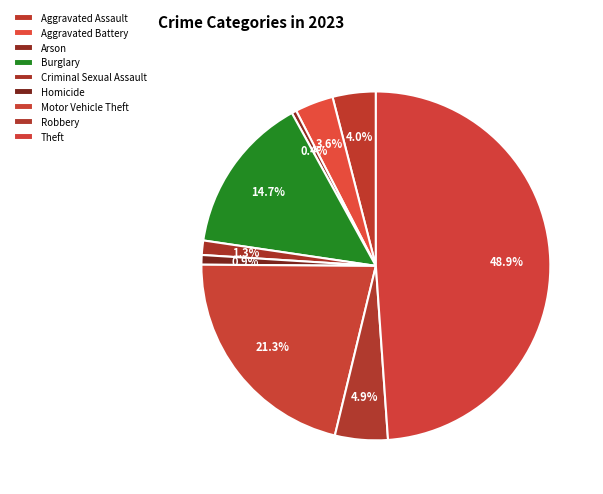

How many segments does this pie chart have?

9